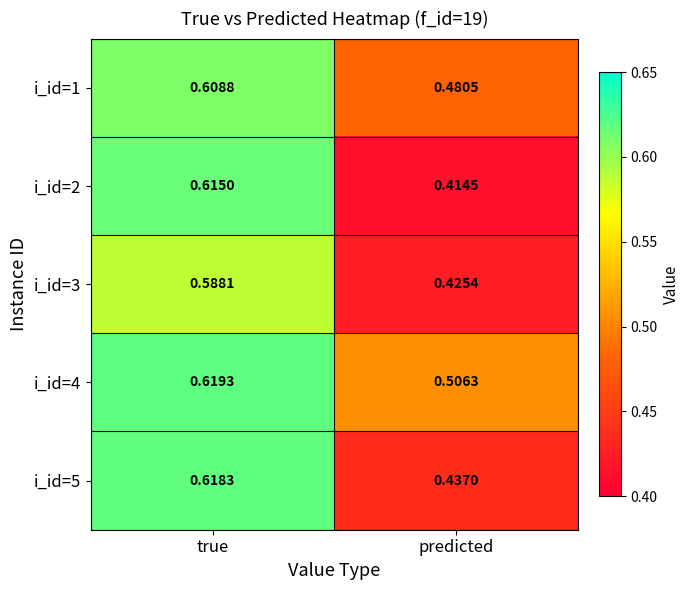

Is the value of i_id=1 at true greater than the value of i_id=3 at predicted?

Yes